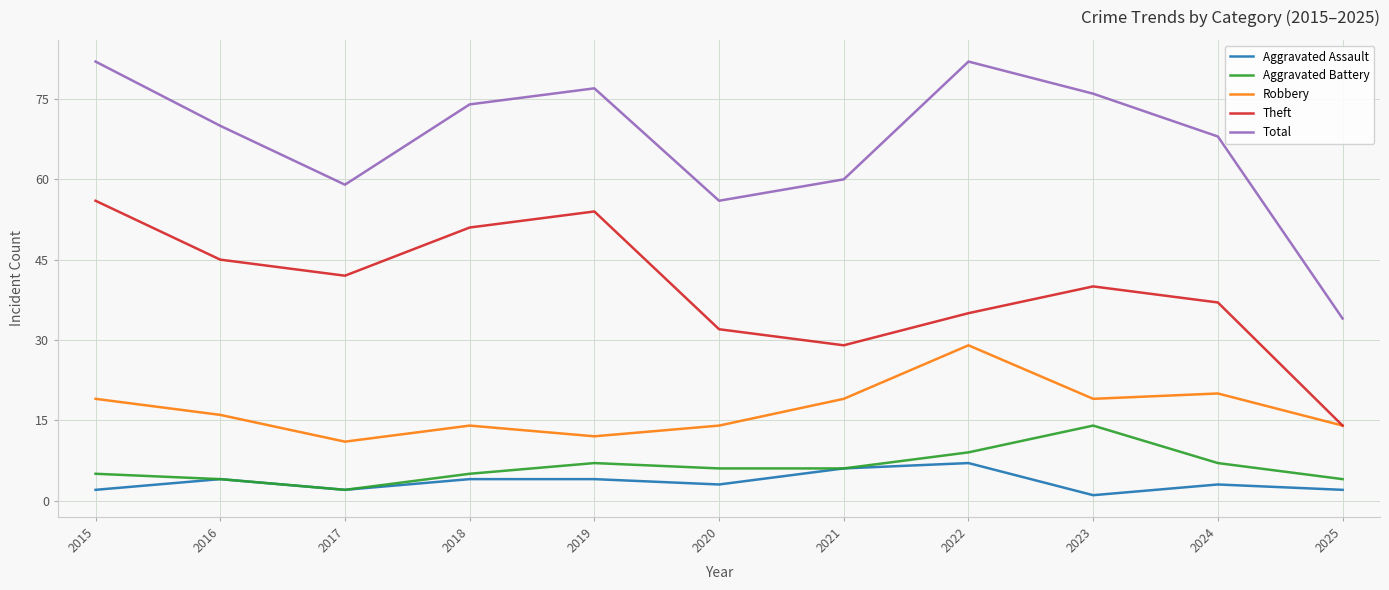

True or false: Aggravated Battery and Robbery intersect in this chart.

False